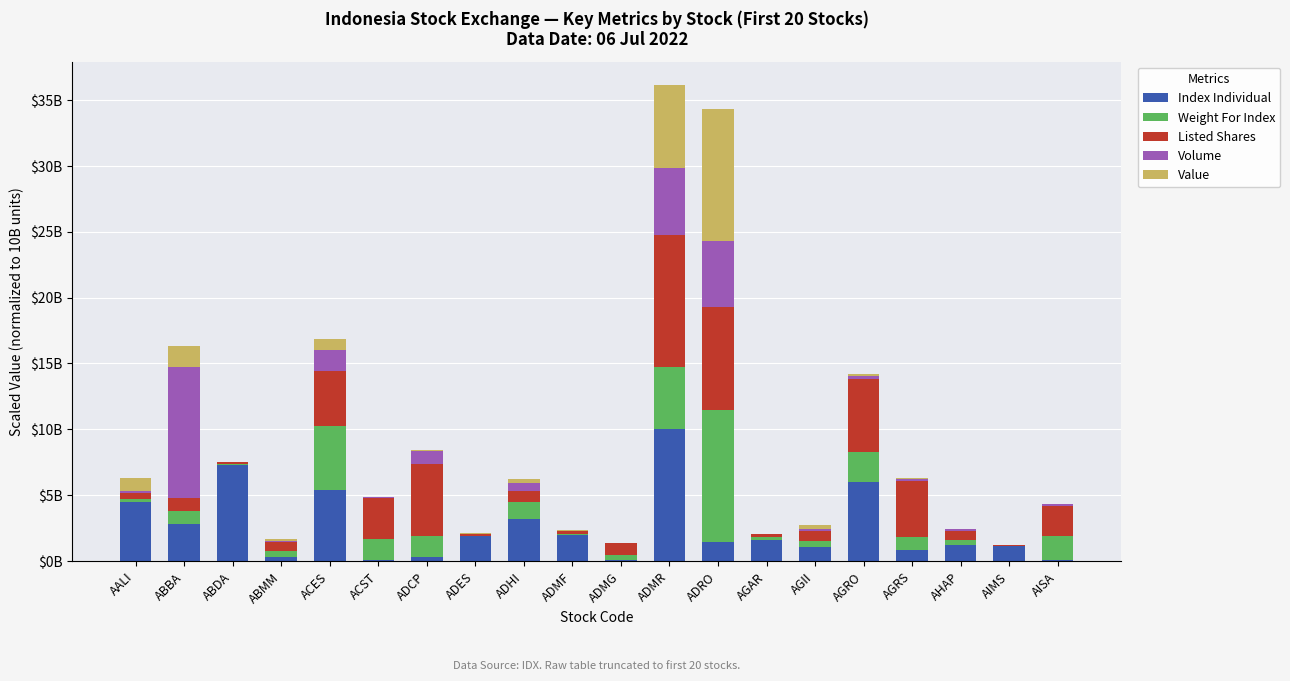

What position from the right is ABDA?

18